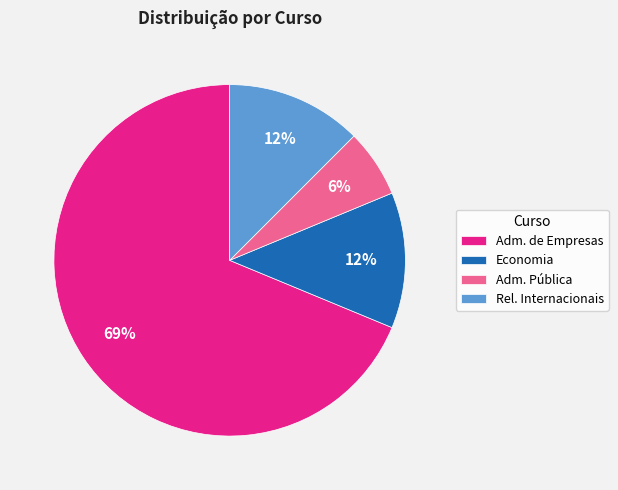

To the nearest percent, what is the average slice percentage?

25%